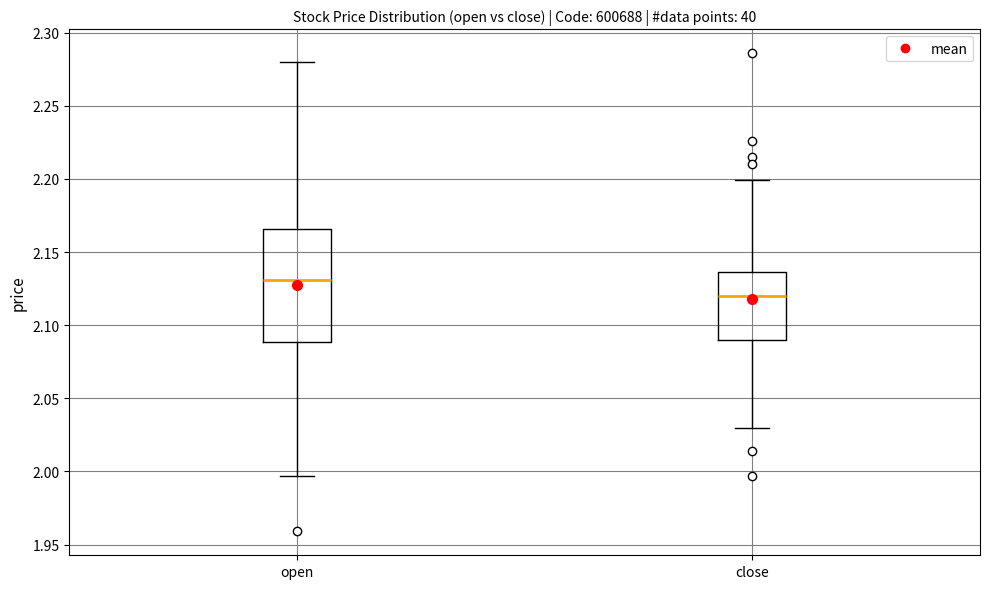

Which box's median line is the lowest?

close